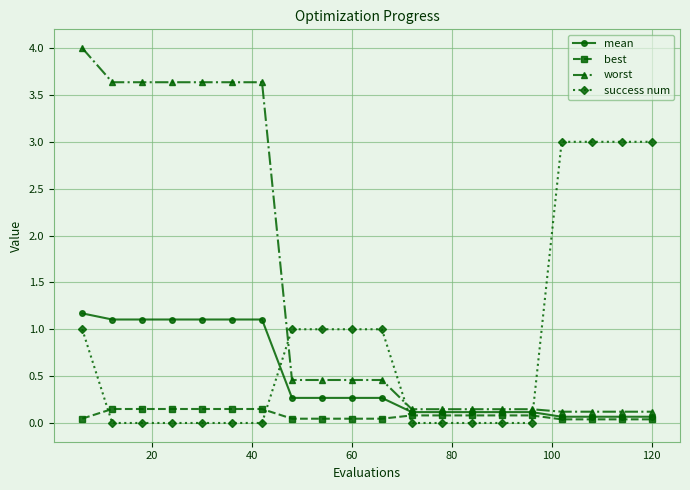

What is the difference between the second highest and minimum values in the success num series?

3.0